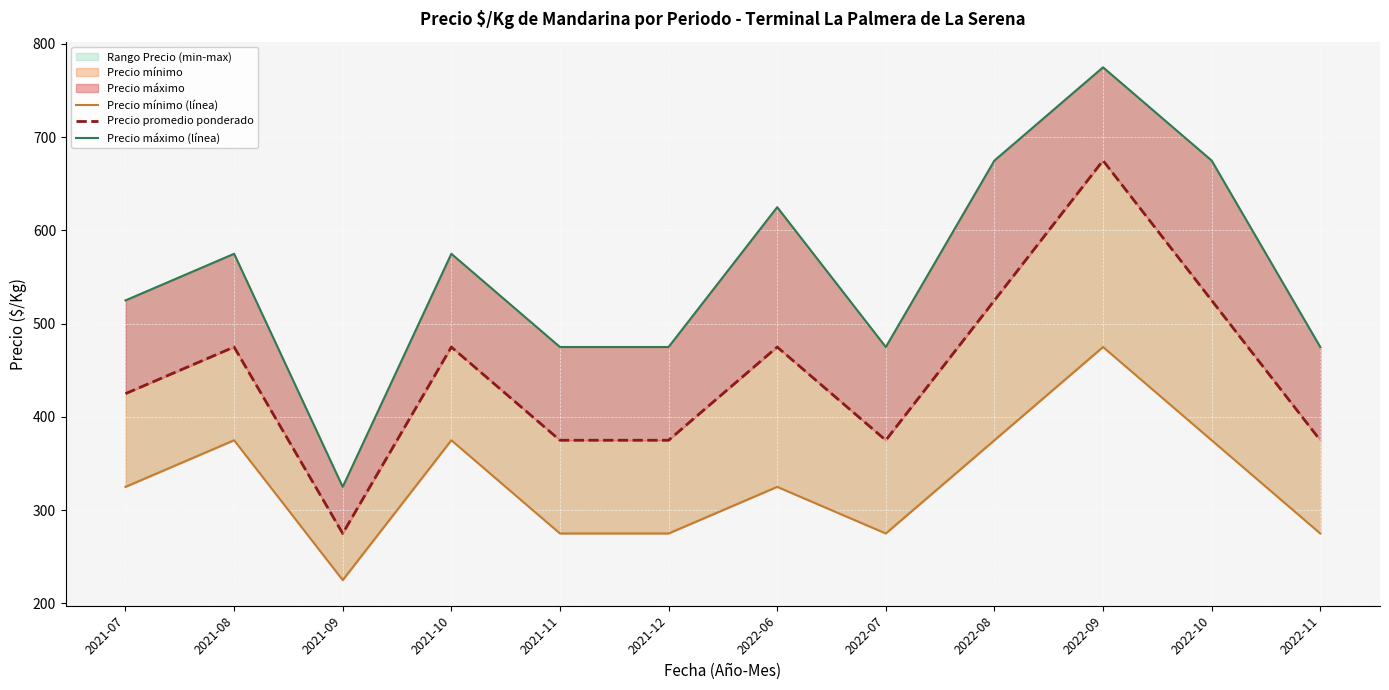

True or false: Precio máximo (línea) has more than 2 interior local peaks.

True